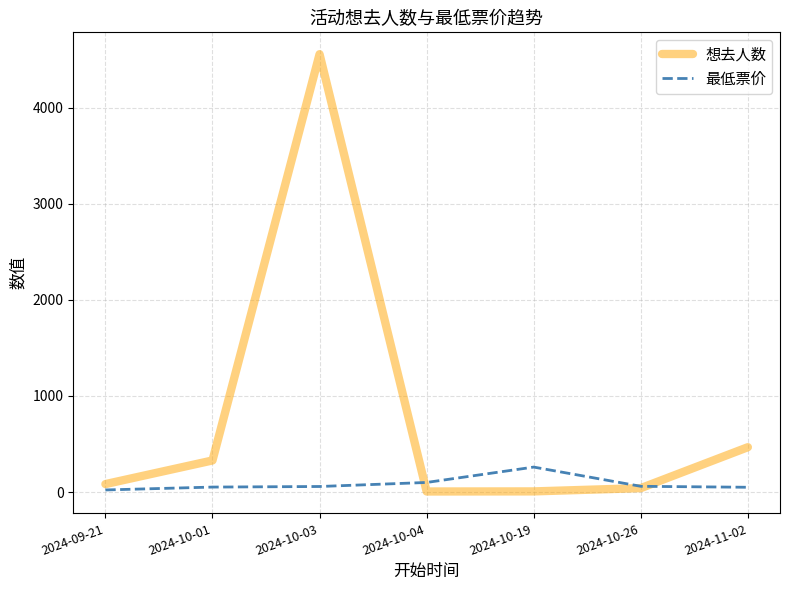

Rank the series by their maximum value, from lowest to highest.

最低票价, 想去人数